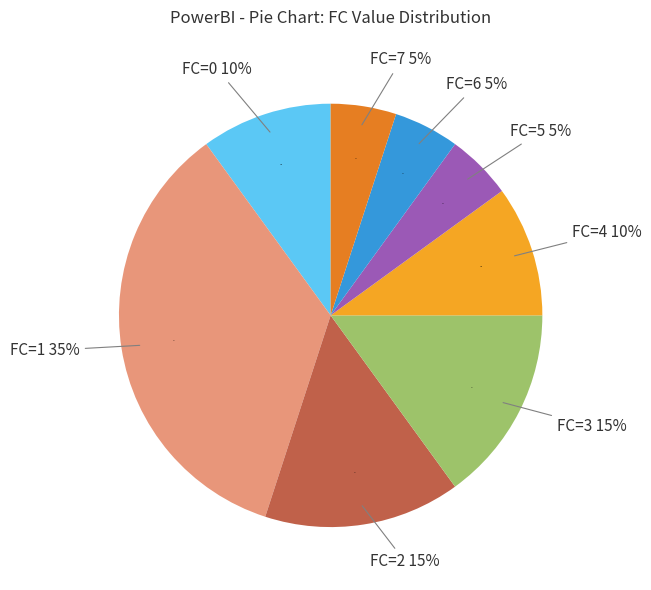

Combined, what portion of the pie is 0 and 6?

15.0%